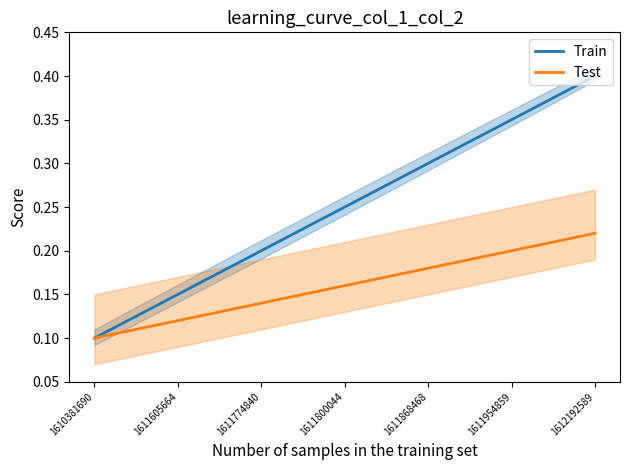

Count the Train values in the range 0 to 1.

7